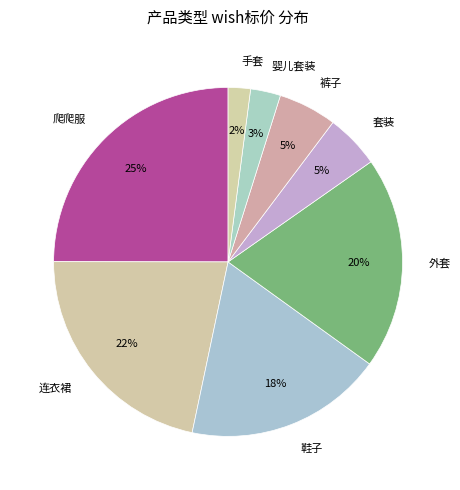

Approximately how many times larger is the value at 手套 compared to 裤子?

0.4